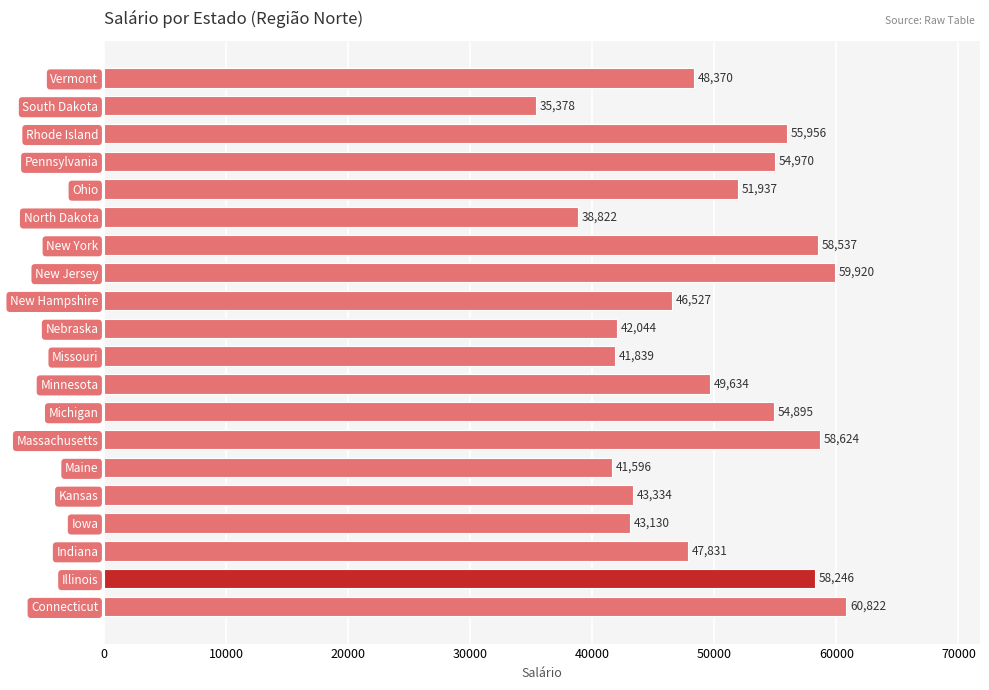

Rank the categories by value from lowest to highest.

South Dakota, North Dakota, Maine, Missouri, Nebraska, Iowa, Kansas, New Hampshire, Indiana, Vermont, Minnesota, Ohio, Michigan, Pennsylvania, Rhode Island, Illinois, New York, Massachusetts, New Jersey, Connecticut